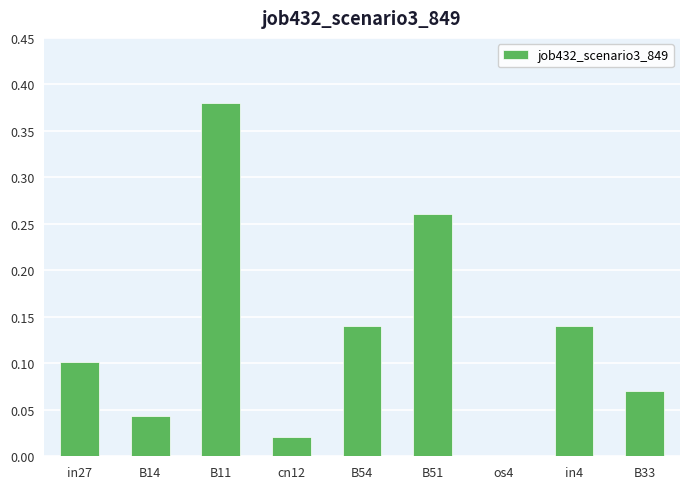

True or false: the data shows 0.0 at B14.

True